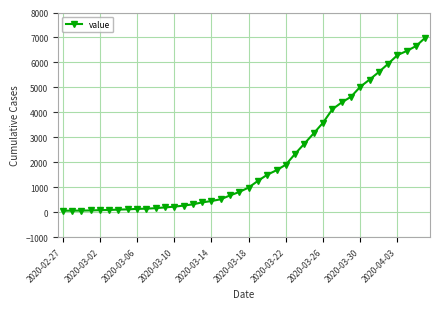

What is the difference between the maximum and minimum values?

6931